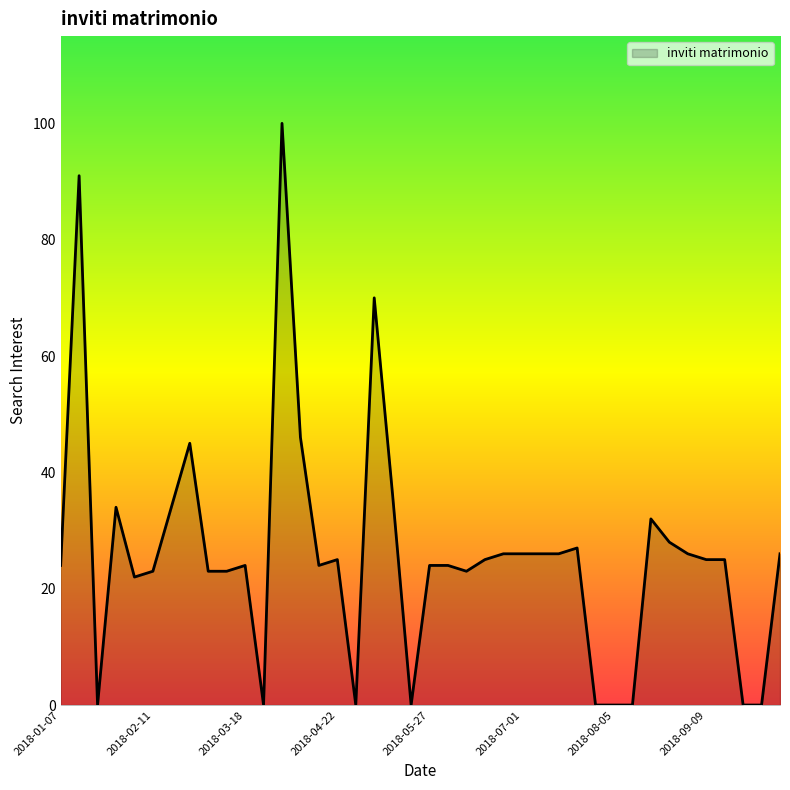

What is the difference between the maximum and minimum values?

100